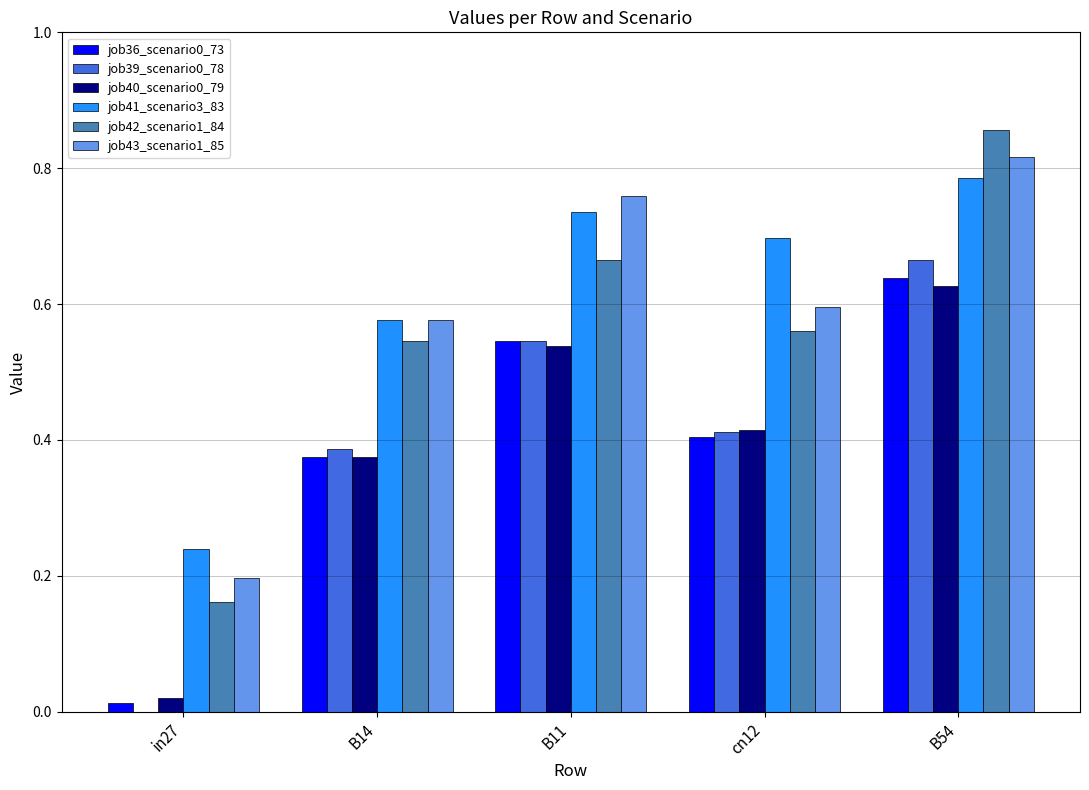

The job41_scenario3_83 series shows 0.3 at B11. True or false?

False